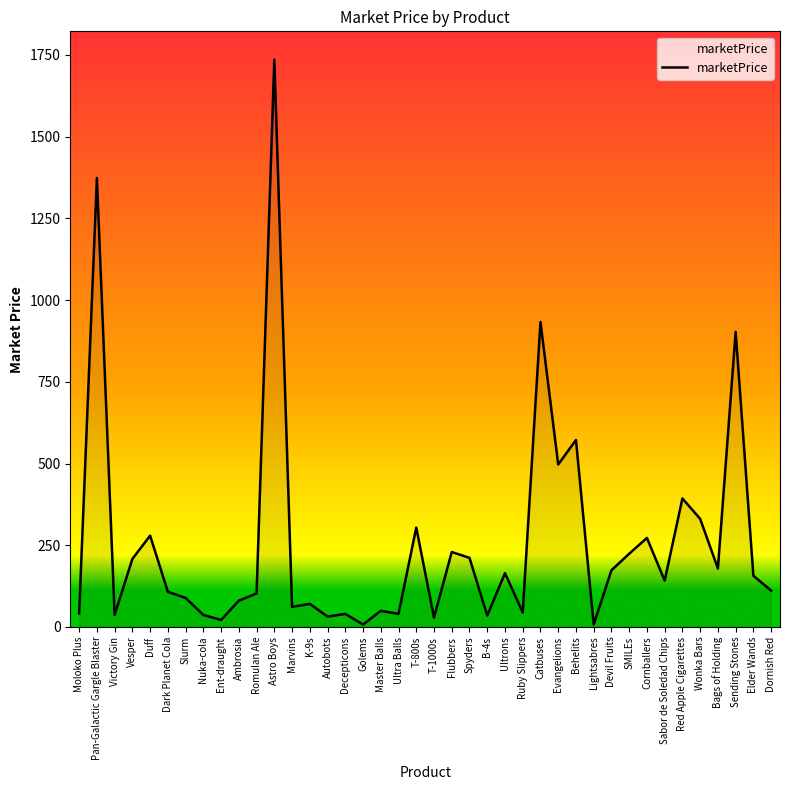

What is the difference between the values at Lightsabres and Wonka Bars?

323.4